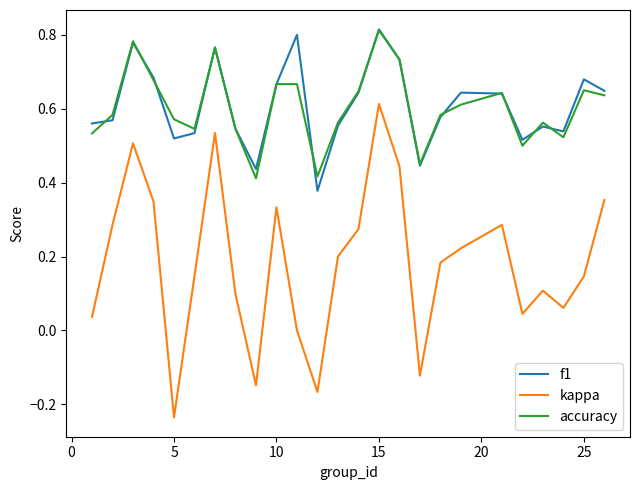

Which series has the widest spread of values?

kappa